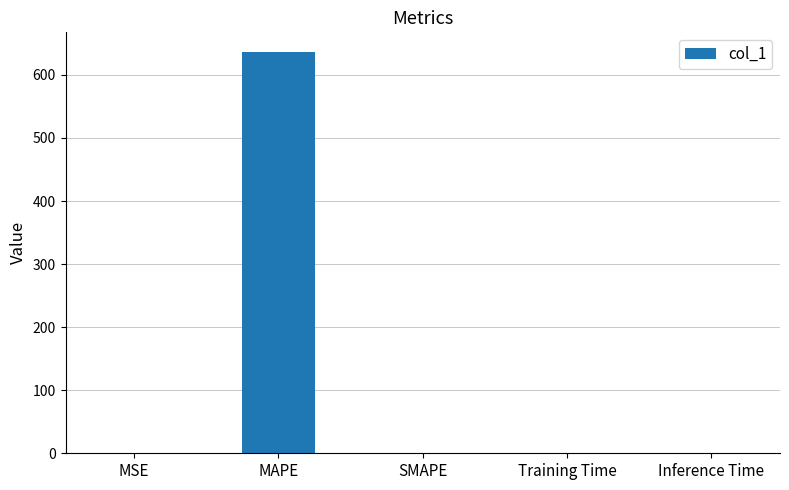

At which category does the chart reach its peak across all series?

MAPE